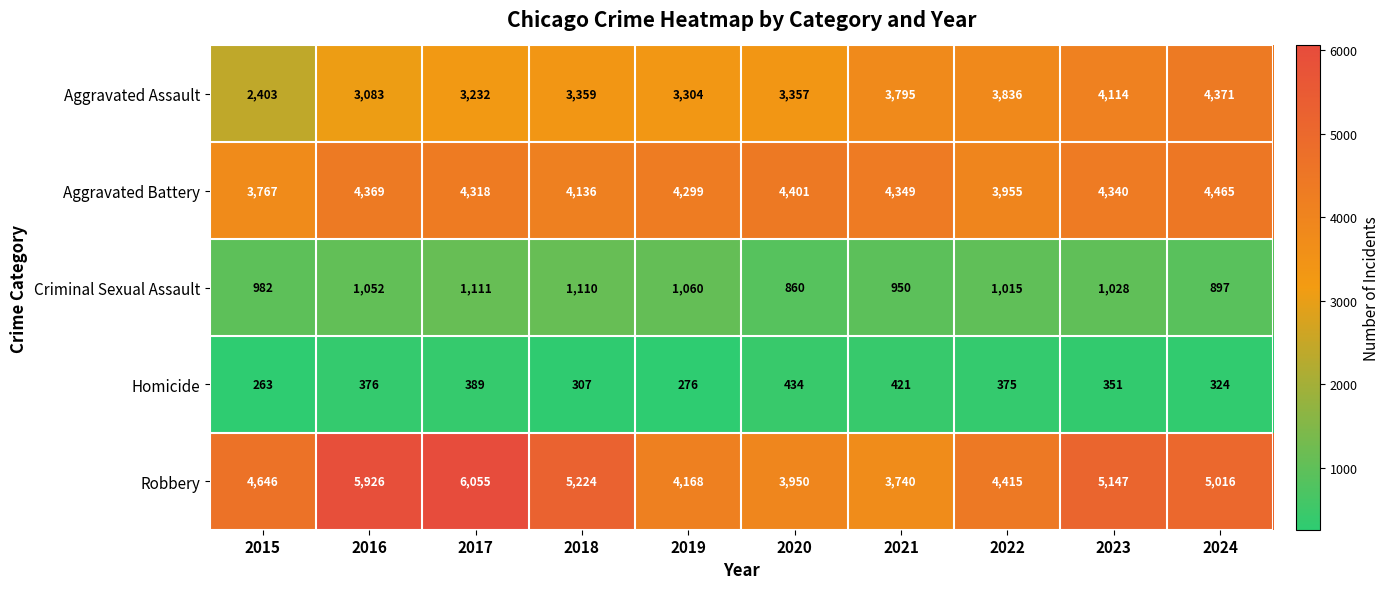

What is the difference between the highest and lowest values at 2023?

4796